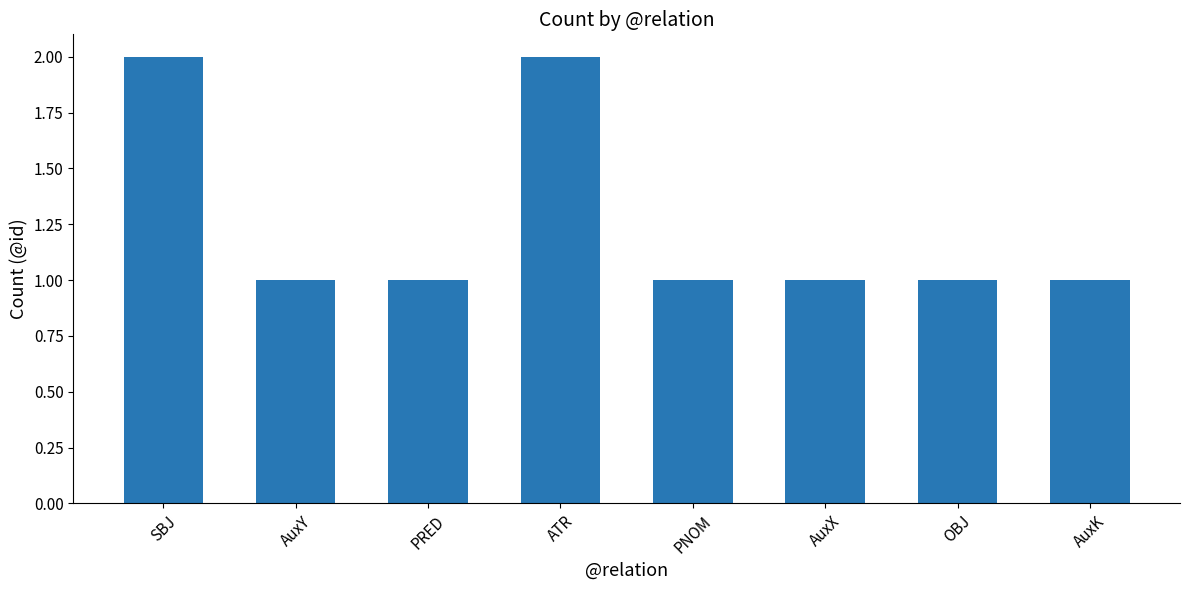

What is the sum of the values at PNOM and ATR?

3